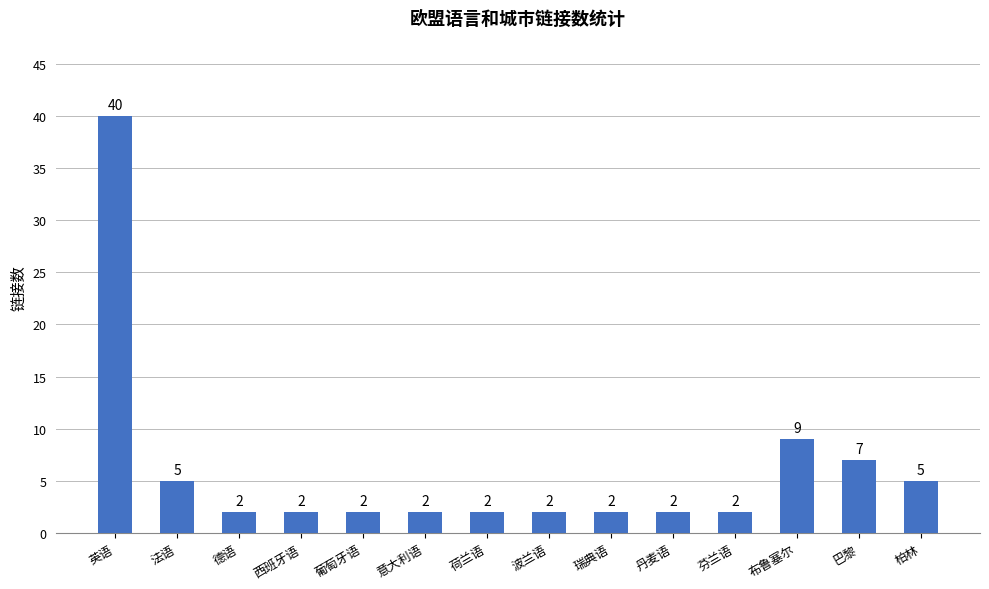

What is the sum of the values at 德语 and 英语?

42